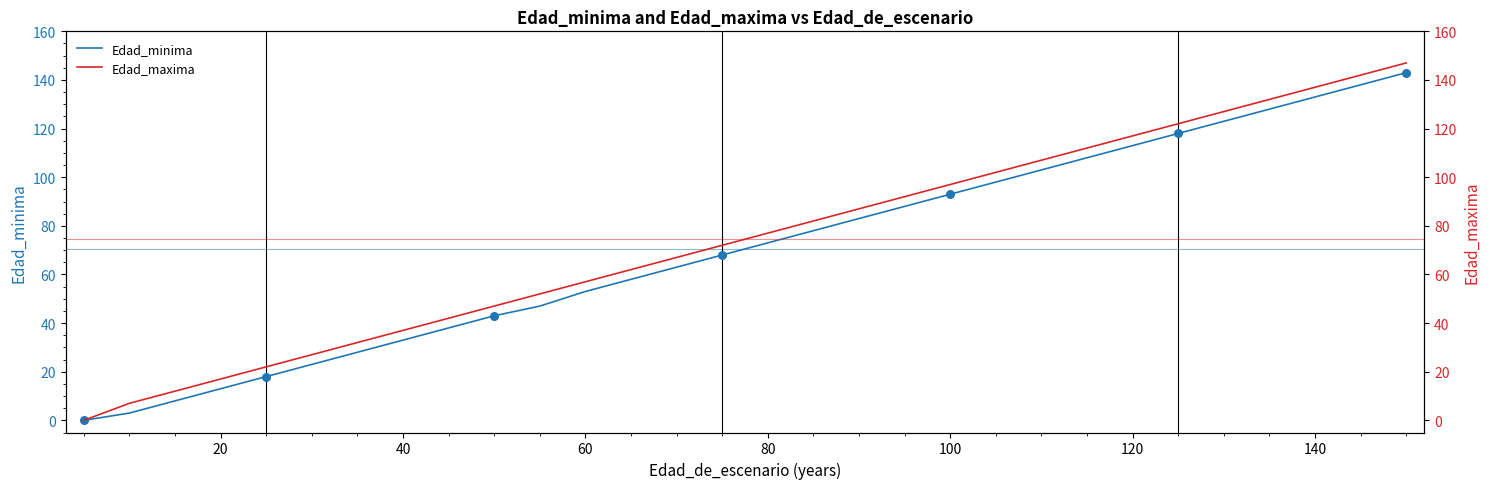

Which series has the largest total across all categories?

Edad_maxima